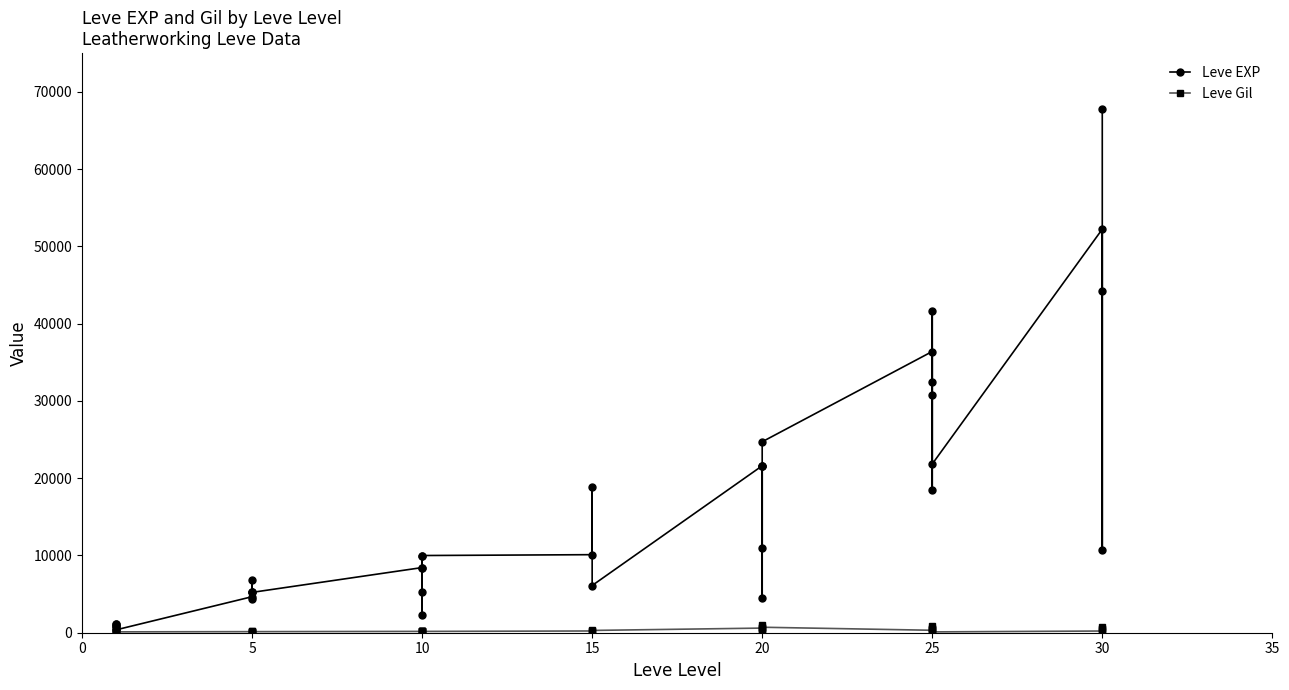

Reading right to left, extract all data points from this chart.

Leve EXP: 67730	10740	44230	52220	21830	41630	30820	18490	32460	36390	24710	10970	21600	21600	4440	21600	6110	18910	10100	9990	8430	9990	2230	5330	8430	5220	5220	4410	5220	6840	4660	370	900	1160	1160	900	630
Leve Gil: 438	740	460	220	107	630	820	490	460	317	710	970	295	600	107	600	295	174	226	170	172	170	170	170	172	140	170	140	140	224	140	112	112	113	113	112	112